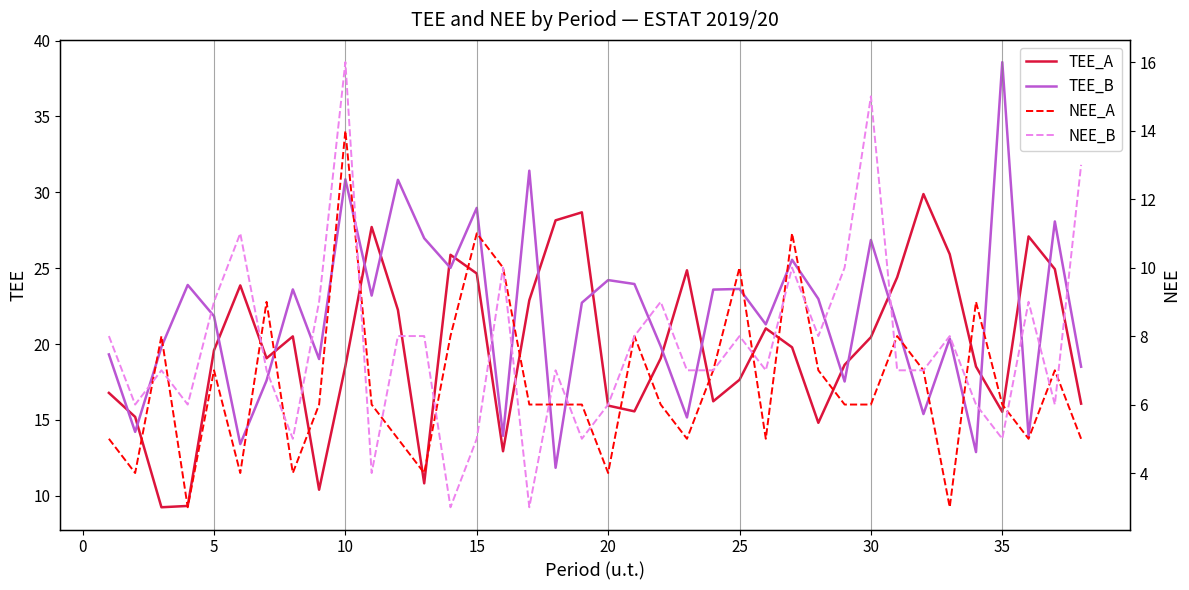

Count the number of categories in the chart.

38